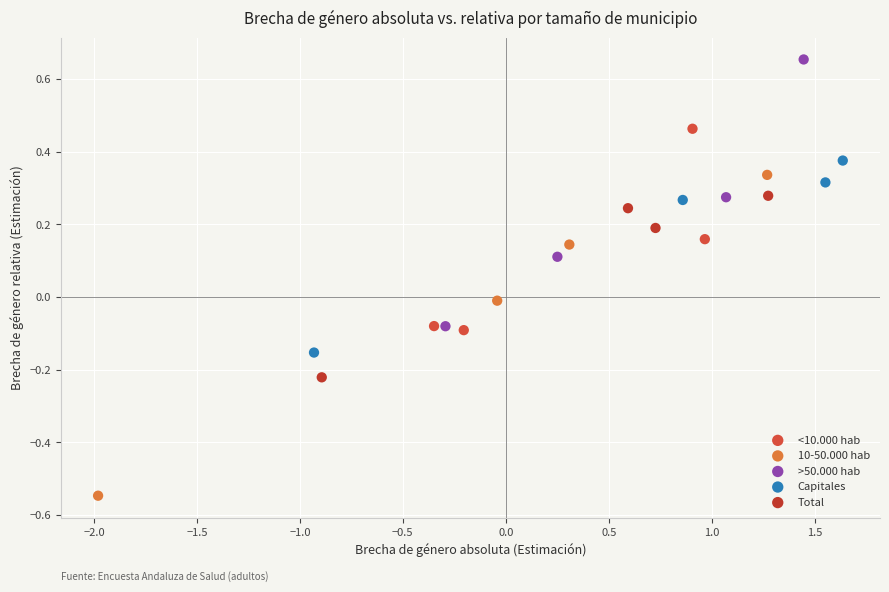

Which series has the widest spread of Y values?

10-50.000 hab